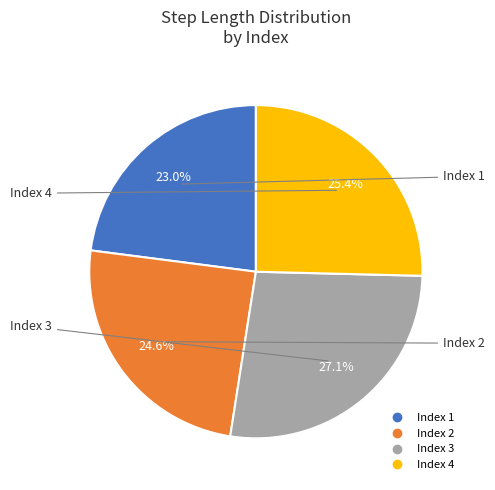

Count the number of slices in the pie.

4